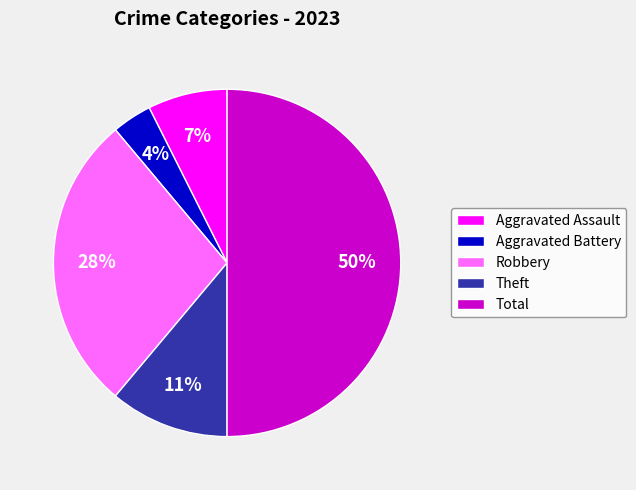

Is it true that Theft is 11% of the pie?

True